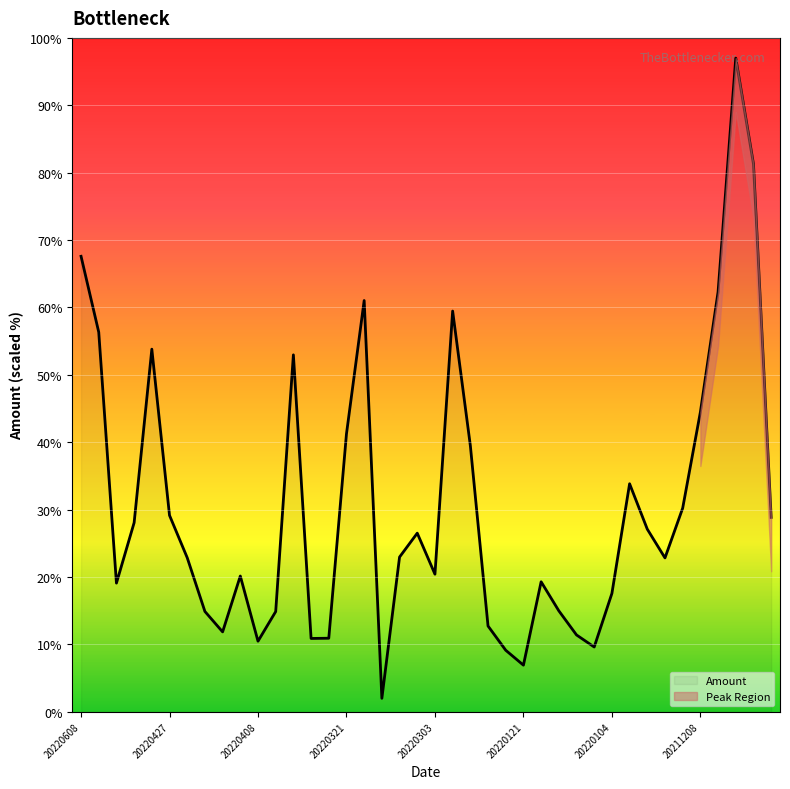

Reading right to left, what are all the values shown in this chart?

20211115=28.8	20211122=81.3	20211123=97.0	20211207=62.3	20211208=44.5	20211217=30.2	20211221=22.8	20211223=27.1	20211224=33.8	20220104=17.6	20220106=9.6	20220113=11.4	20220117=15.0	20220120=19.3	20220121=6.9	20220125=9.1	20220210=12.7	20220222=39.5	20220225=59.5	20220303=20.4	20220307=26.5	20220315=23.0	20220317=2.0	20220318=61.0	20220321=41.2	20220323=10.9	20220324=10.9	20220330=53.0	20220406=14.9	20220408=10.5	20220411=20.1	20220412=11.9	20220421=14.9	20220425=22.9	20220427=29.1	20220429=53.8	20220520=28.1	20220526=19.1	20220606=56.3	20220608=67.6